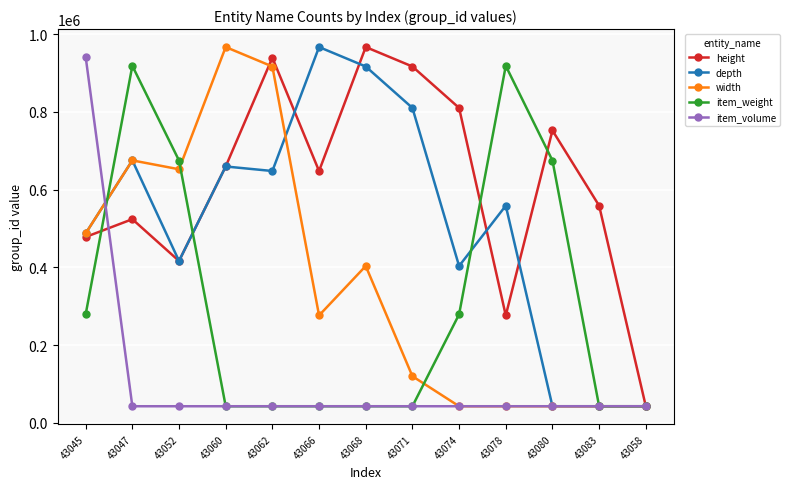

At which category is the sum across all series the highest?

43047